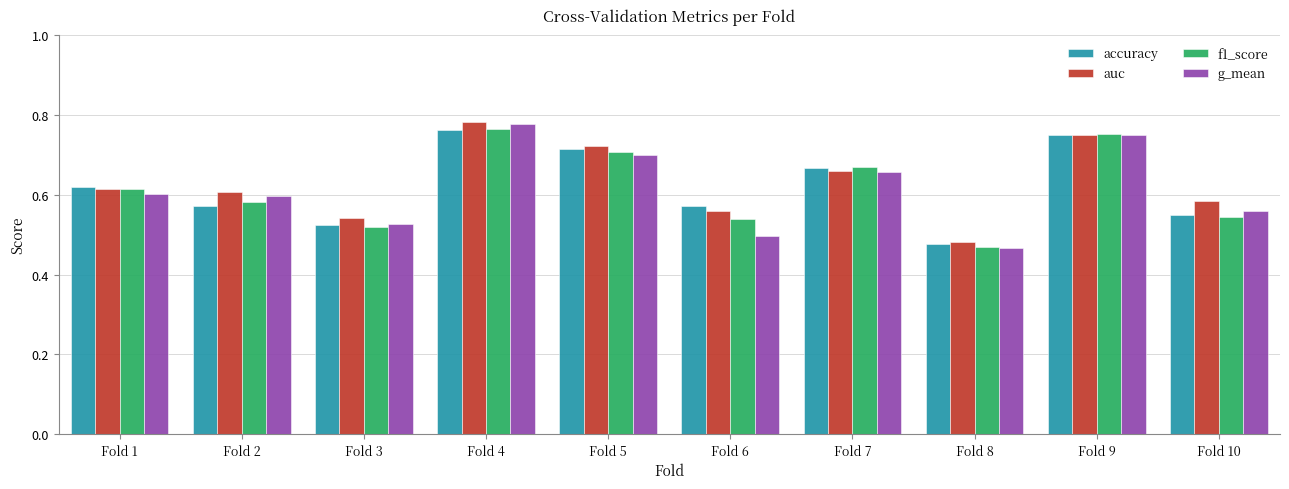

Is the value of g_mean at Fold 7 greater than the value of auc at Fold 3?

Yes